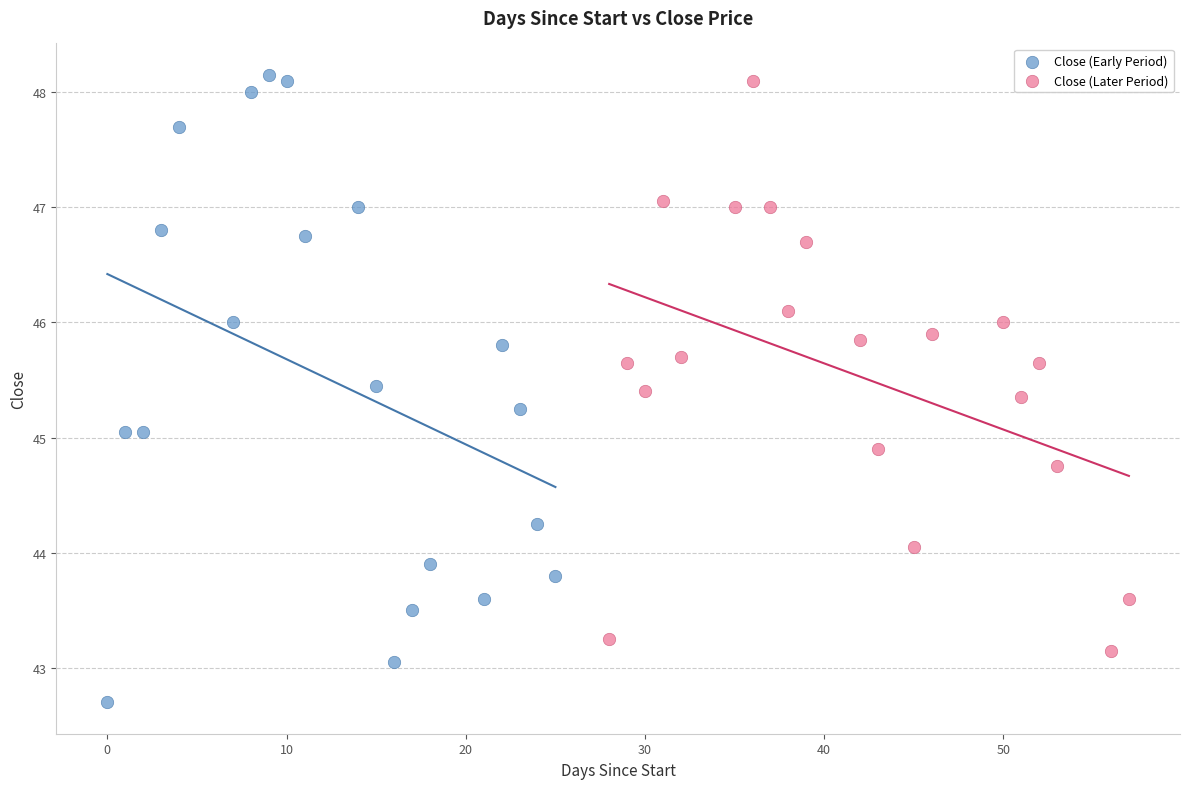

Which series reaches the minimum Y coordinate?

Close (Early Period)